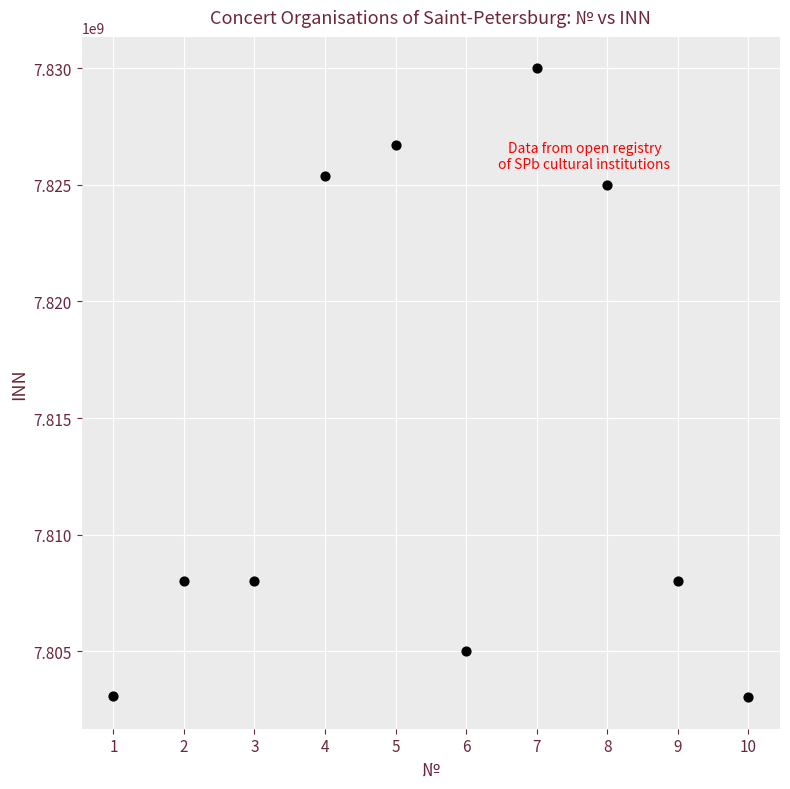

What is the range of X values (max minus min)?

9